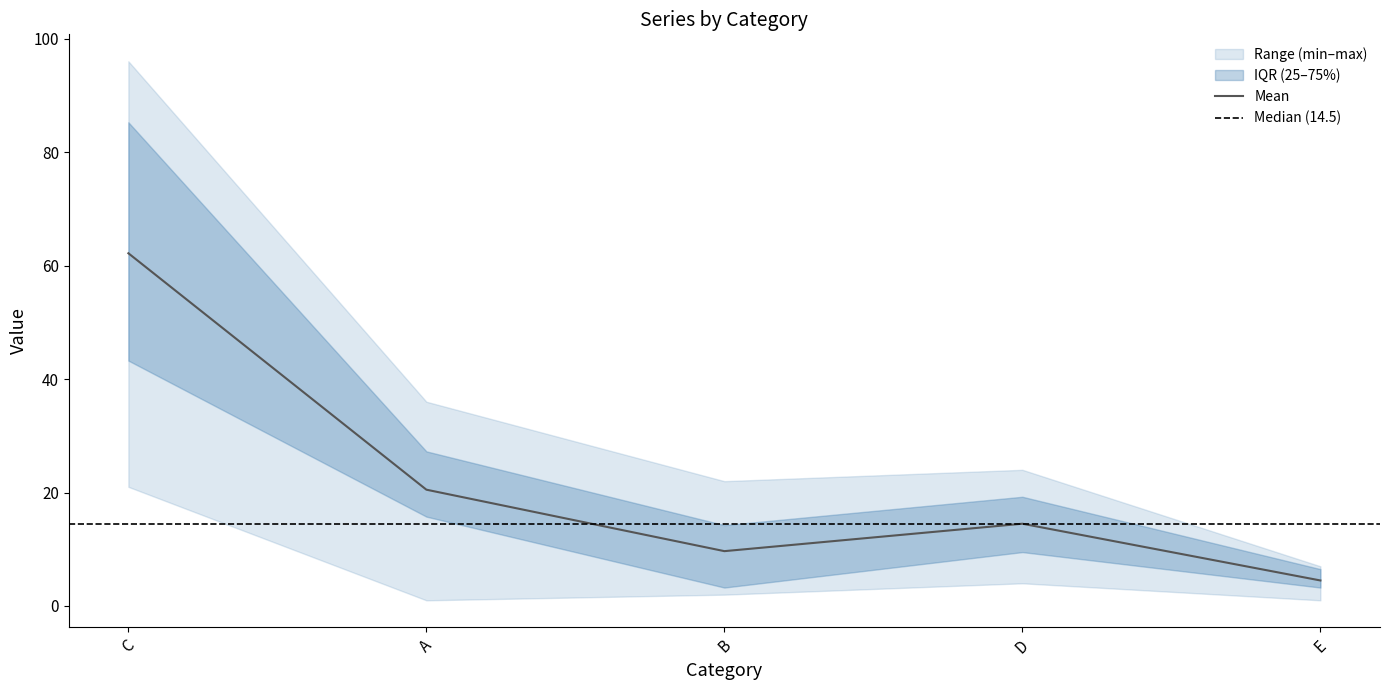

Read the Mean value at A.

20.5